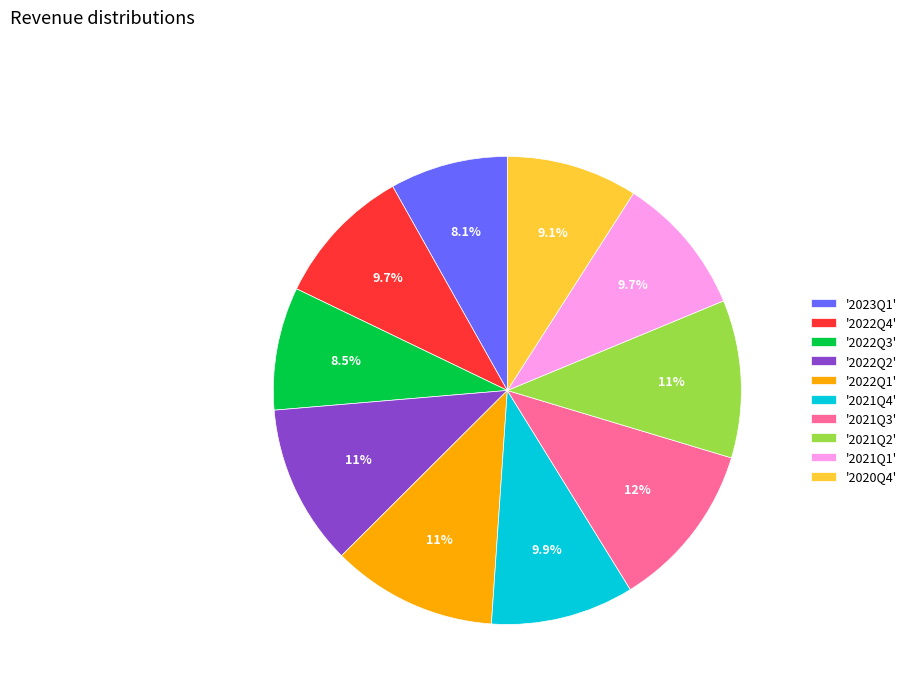

How many segments does this pie chart have?

10